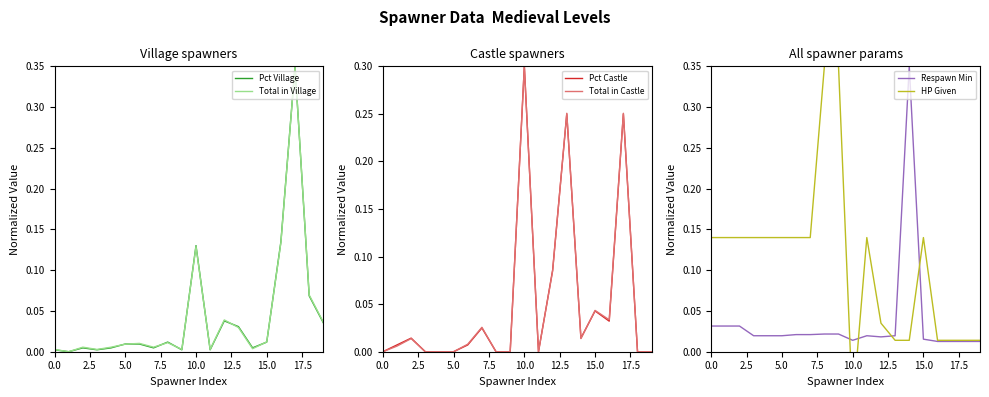

Which series changed the most between 13 and 19?

Total in Castle